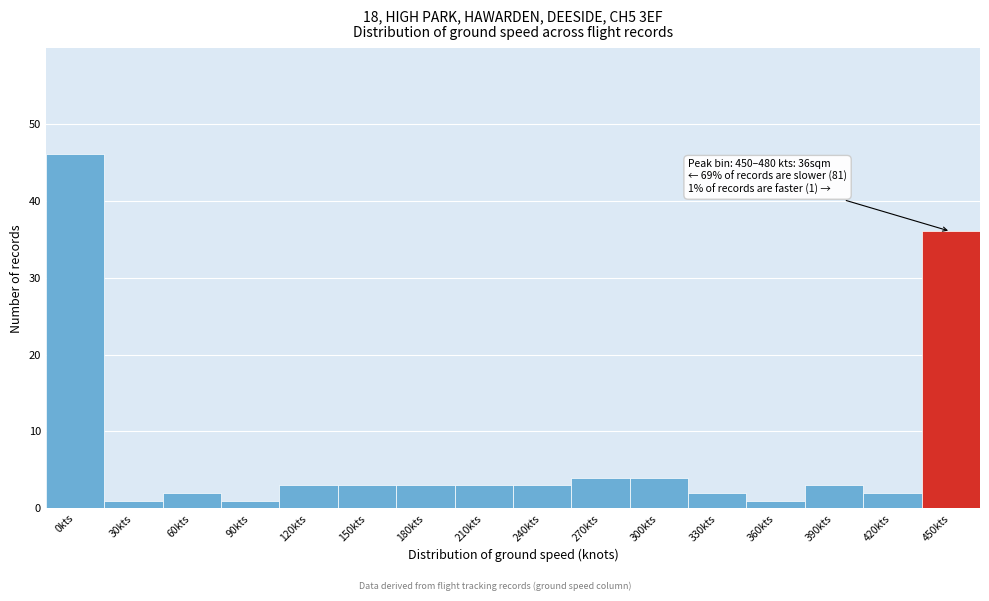

Reading left to right, extract all data points from this chart.

0kts=46	30kts=1	60kts=2	90kts=1	120kts=3	150kts=3	180kts=3	210kts=3	240kts=3	270kts=4	300kts=4	330kts=2	360kts=1	390kts=3	420kts=2	450kts=36